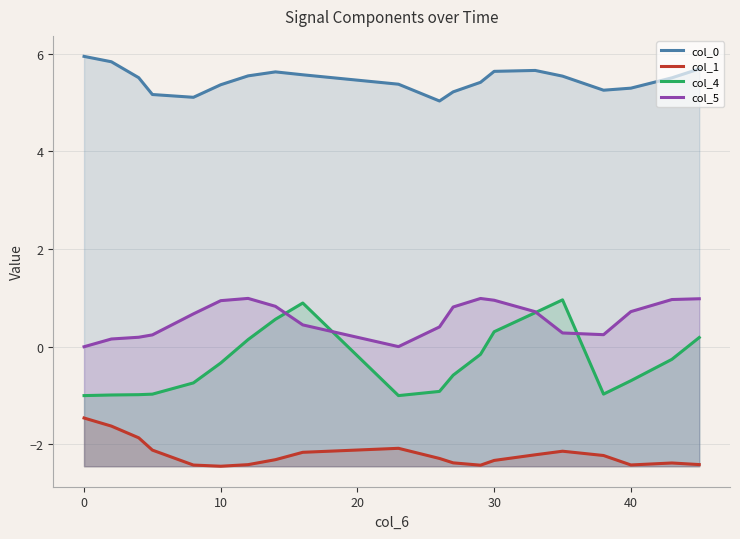

What value does the col_1 series have at 40?

-2.4